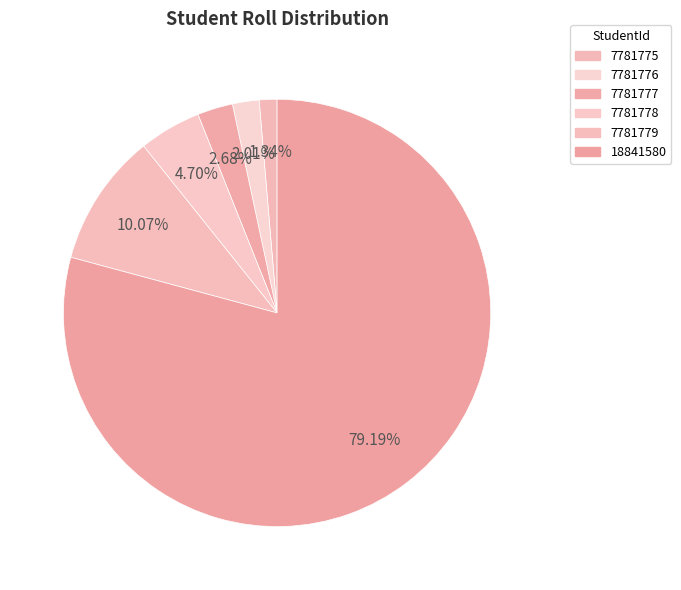

Which category has the biggest portion of the pie?

18841580